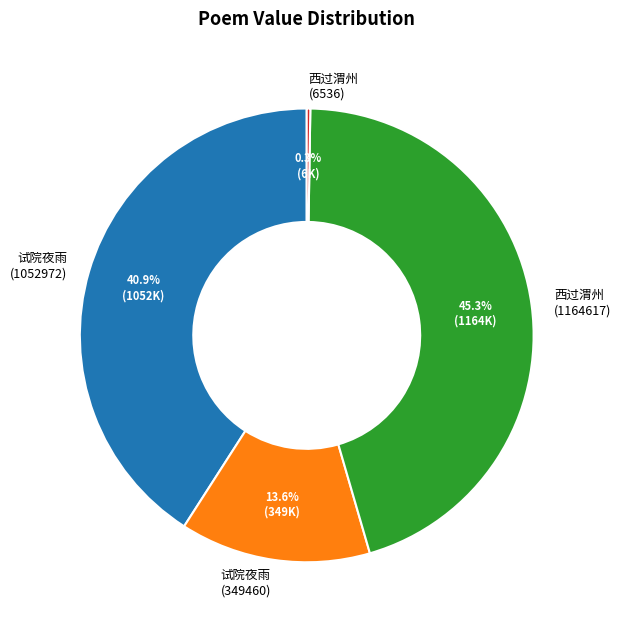

Approximately how many times larger is the value at 试院夜雨 (1052972) compared to 西过渭州 (1164617)?

0.9